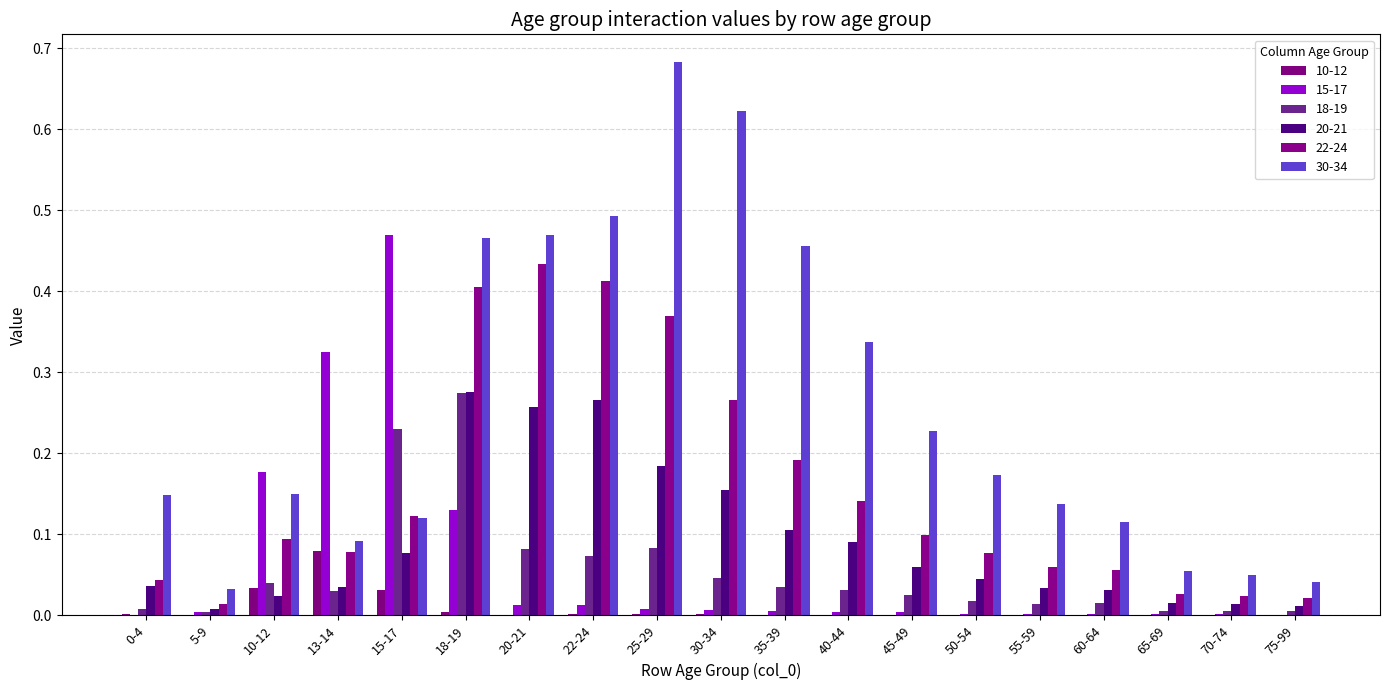

What is the total value across all series at 55-59?

0.2